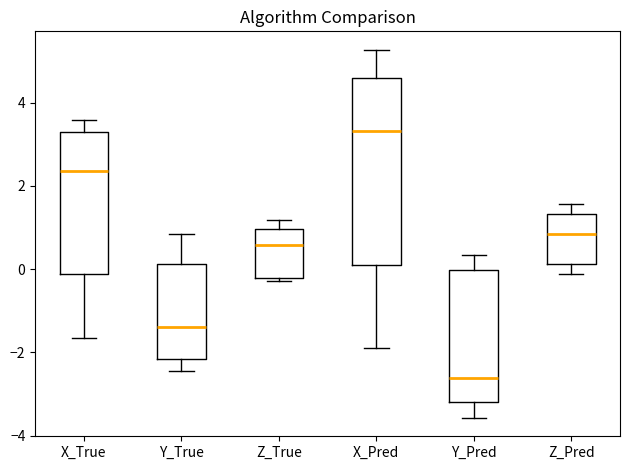

Where is the upper edge of the box for Z_True on the y-axis? The values are not printed on the chart, so give them approximately, as read against the axis.

1.0